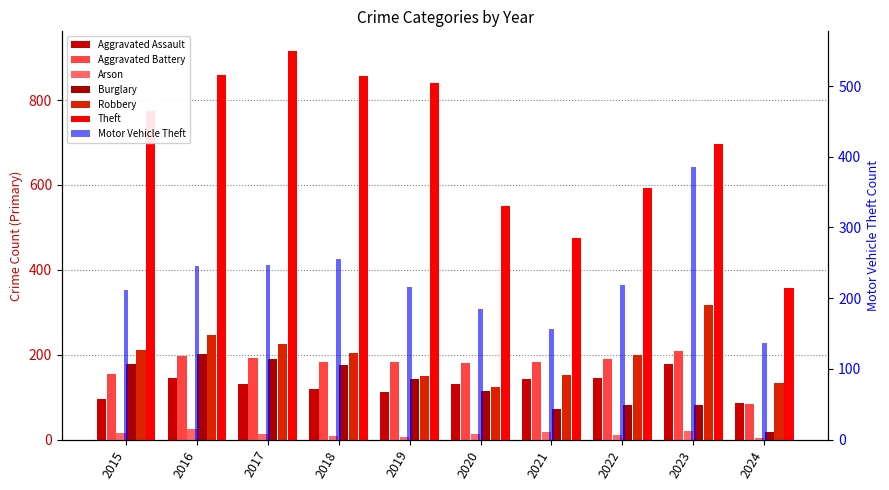

Between 2023 and 2020, which is larger?

2023